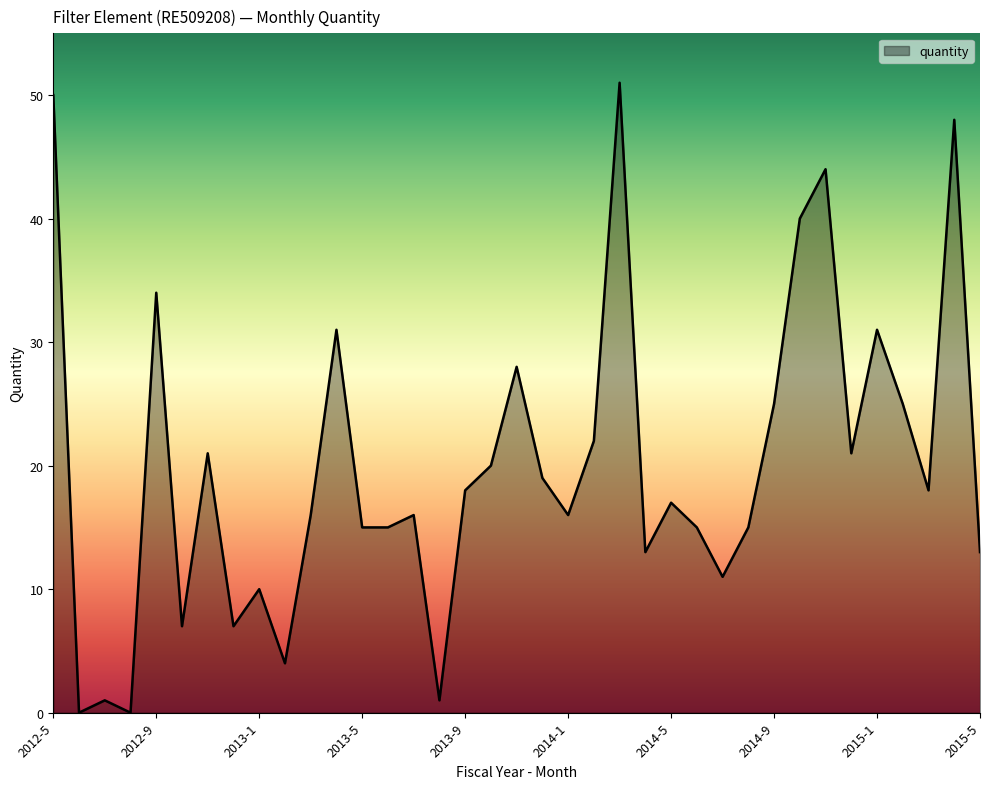

Reading right to left, list all the values displayed in this chart.

13	48	18	25	31	21	44	40	25	15	11	15	17	13	51	22	16	19	28	20	18	1	16	15	15	31	16	4	10	7	21	7	34	0	1	0	50